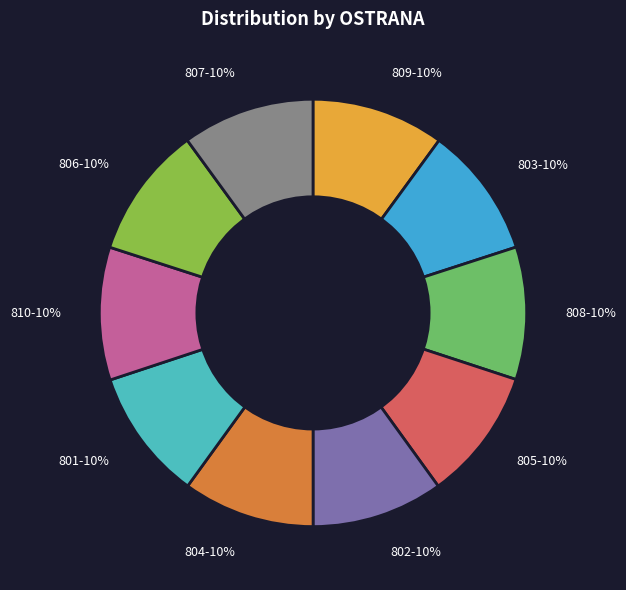

To the nearest percent, what portion does 807 represent?

10%